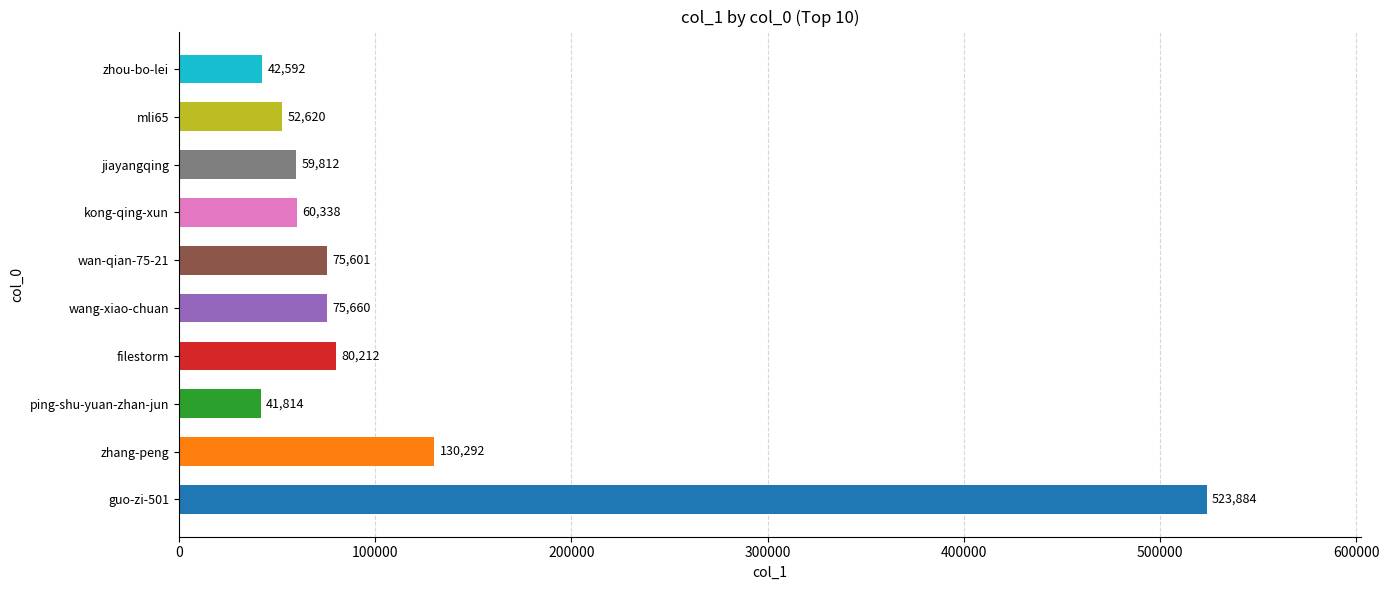

Which label corresponds to the smallest value in the chart?

ping-shu-yuan-zhan-jun